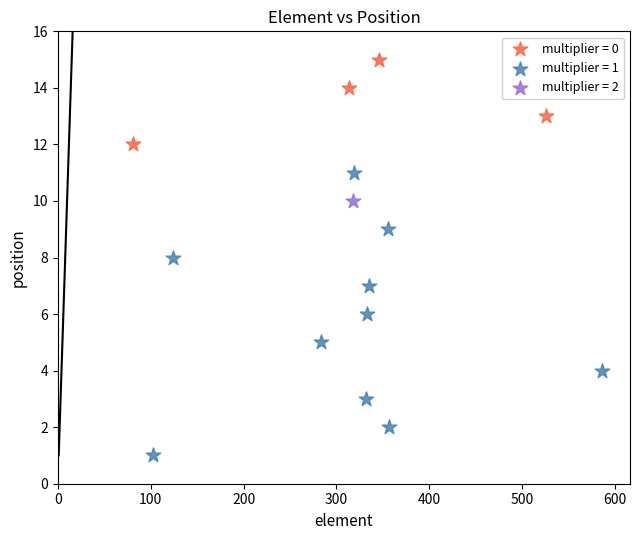

What are all the series names shown in the legend?

multiplier = 0, multiplier = 1, multiplier = 2